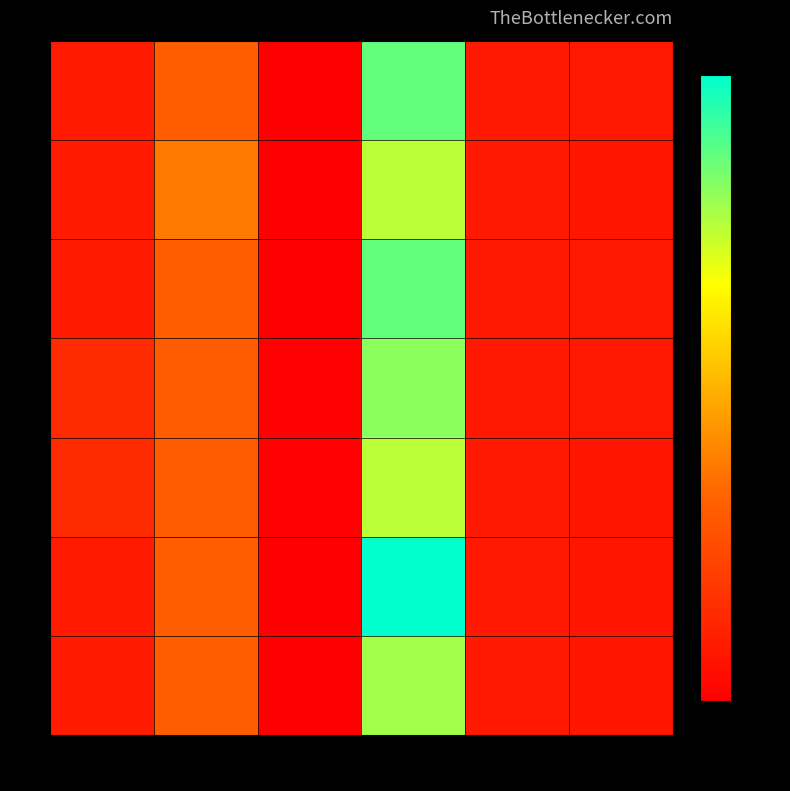

What is the maximum value shown in the chart?

0.8